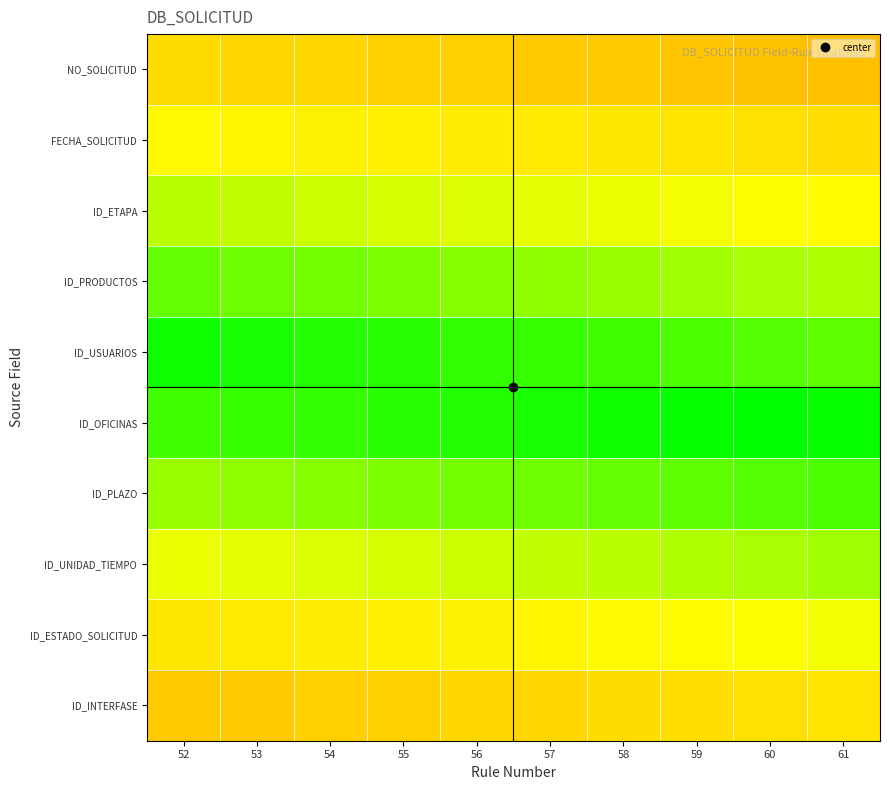

What is the difference between the highest and lowest values at 58?

0.5